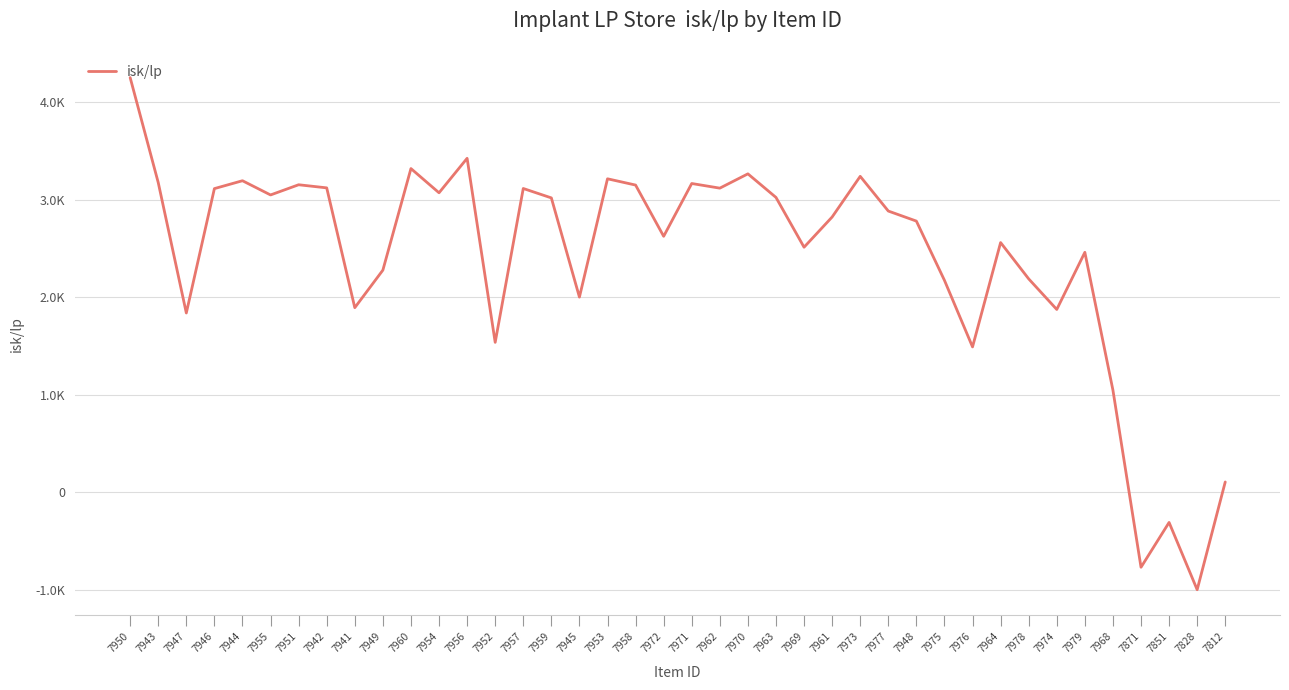

What is the value of the 3rd point from the left?

1837.6